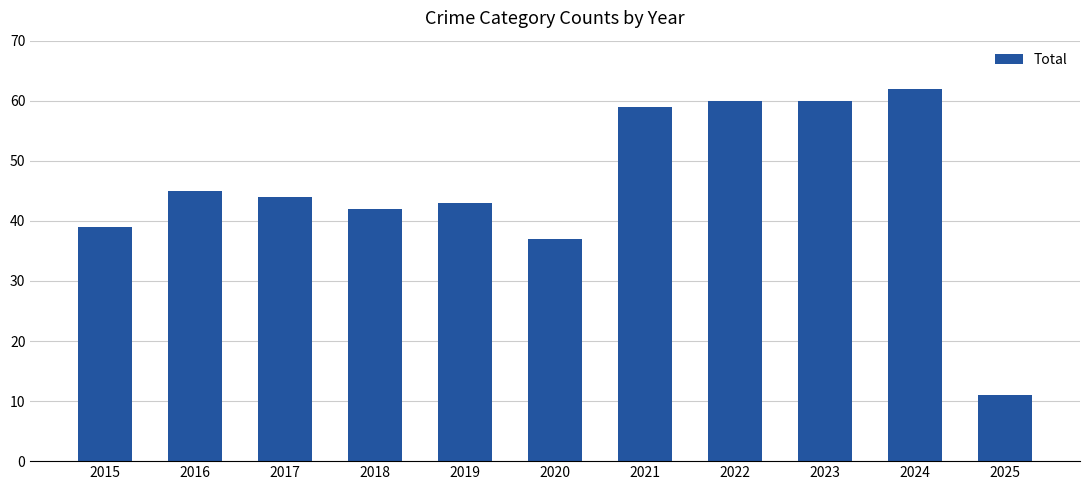

Are the bars grouped side by side (vs. stacked)?

No